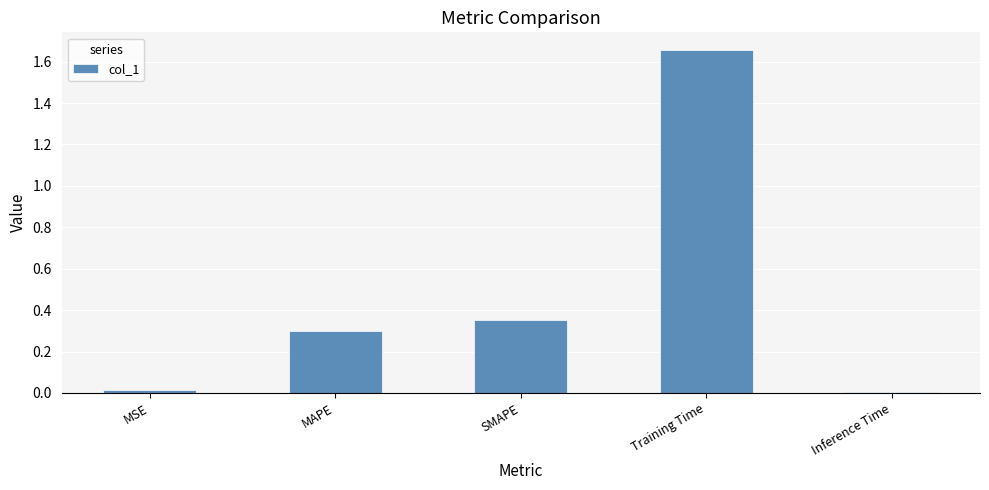

What is the average value?

0.5